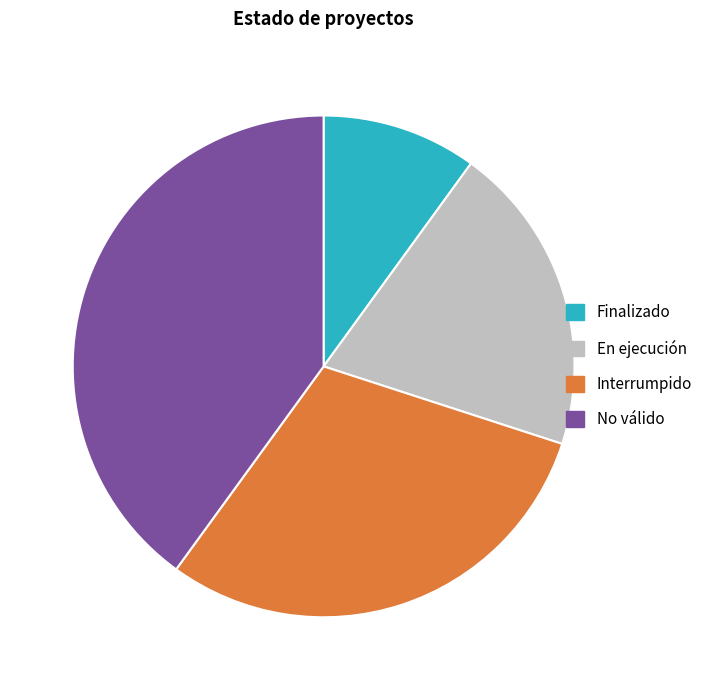

What is the smallest slice in the pie chart?

Finalizado